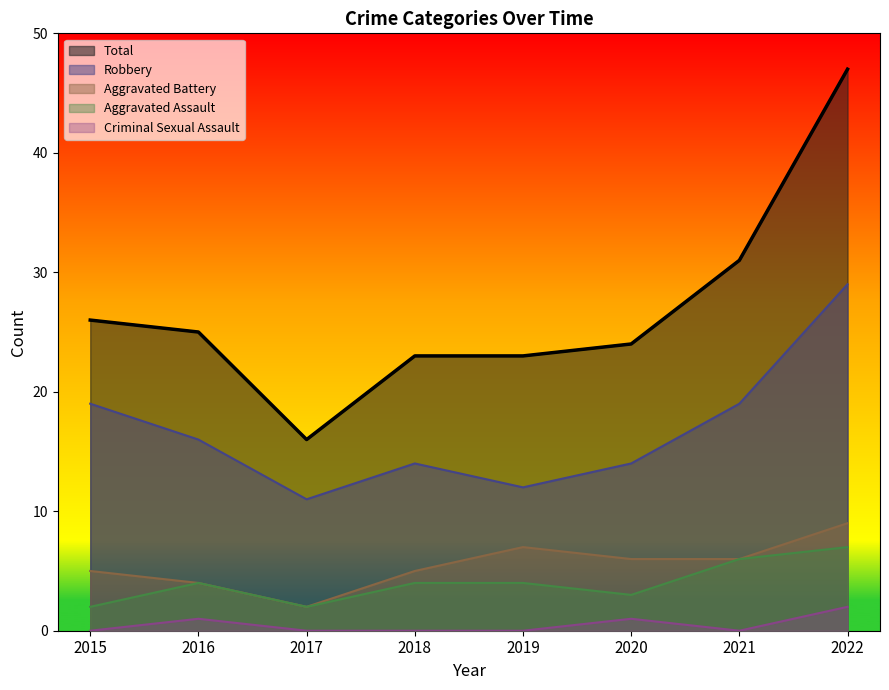

Reading right to left, transcribe all the data shown in this chart.

Aggravated Assault: 7	6	3	4	4	2	4	2
Aggravated Battery: 9	6	6	7	5	2	4	5
Criminal Sexual Assault: 2	0	1	0	0	0	1	0
Robbery: 29	19	14	12	14	11	16	19
Total: 47	31	24	23	23	16	25	26